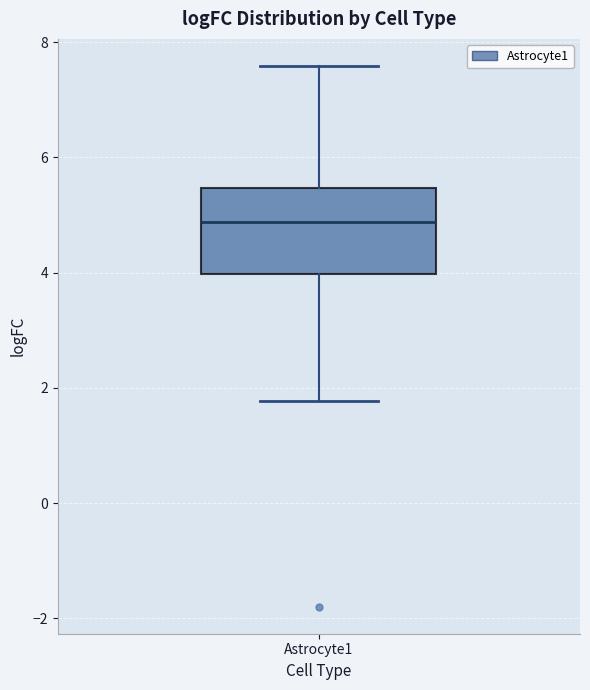

Read this box plot against the y-axis: the position of the median line, the range covered by the box, and the ends of both whiskers. The values are not printed on the chart, so give them approximately, as read against the axis.

median 4.8, box 4.0 to 5.4, whiskers 1.8 to 7.6